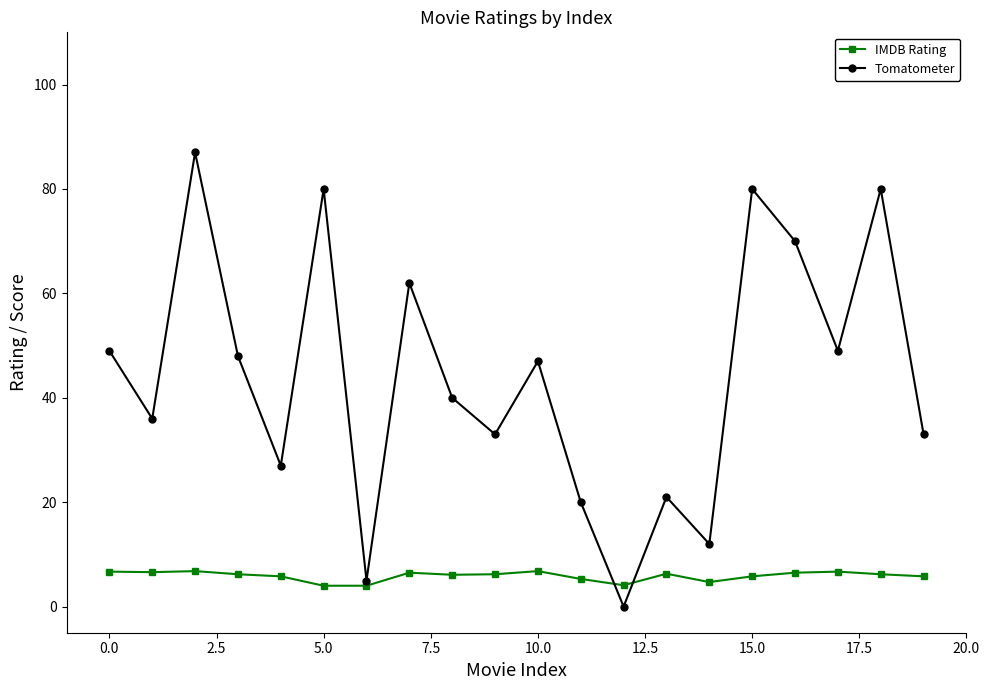

True or false: IMDB Rating has more than 2 points higher than both neighbors.

True